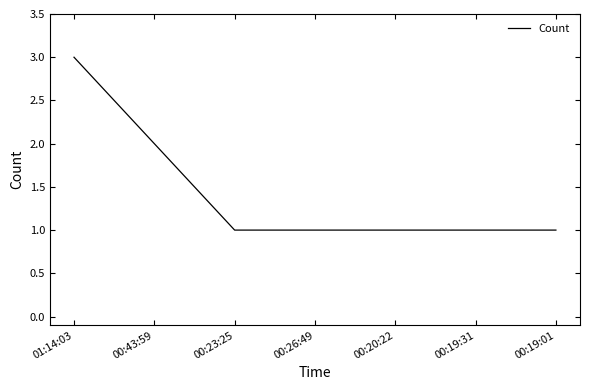

The value at 00:19:01 is 0. True or false?

False